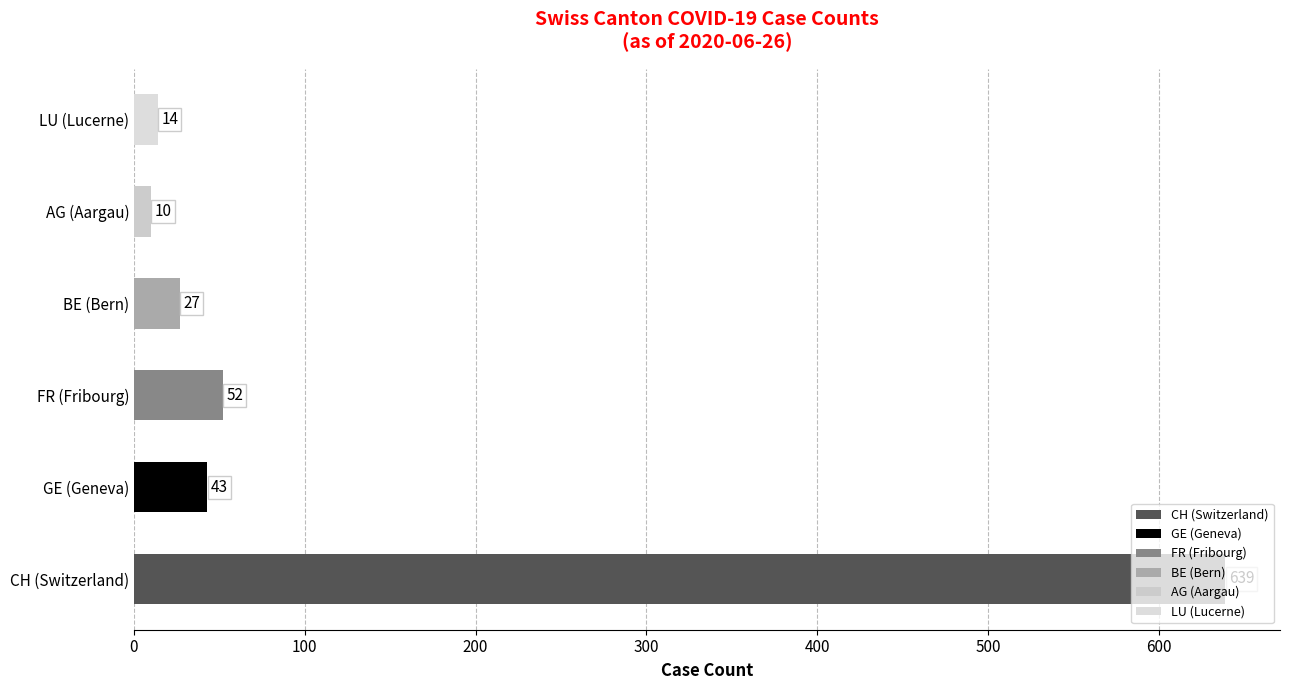

Count the number of data series in this chart.

1